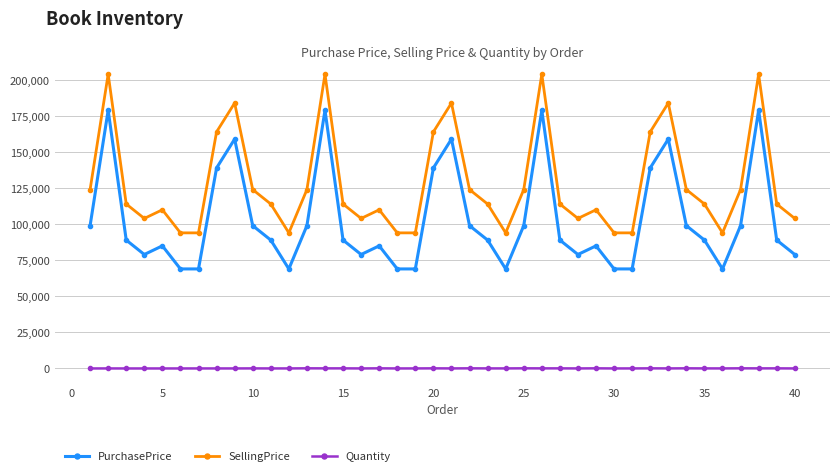

Which series has the largest total across all categories?

SellingPrice